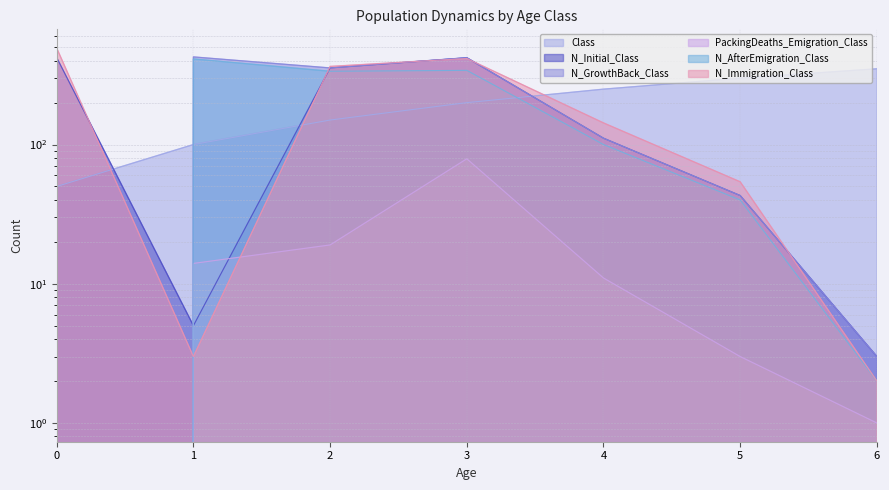

How many lines are shown in the chart?

6